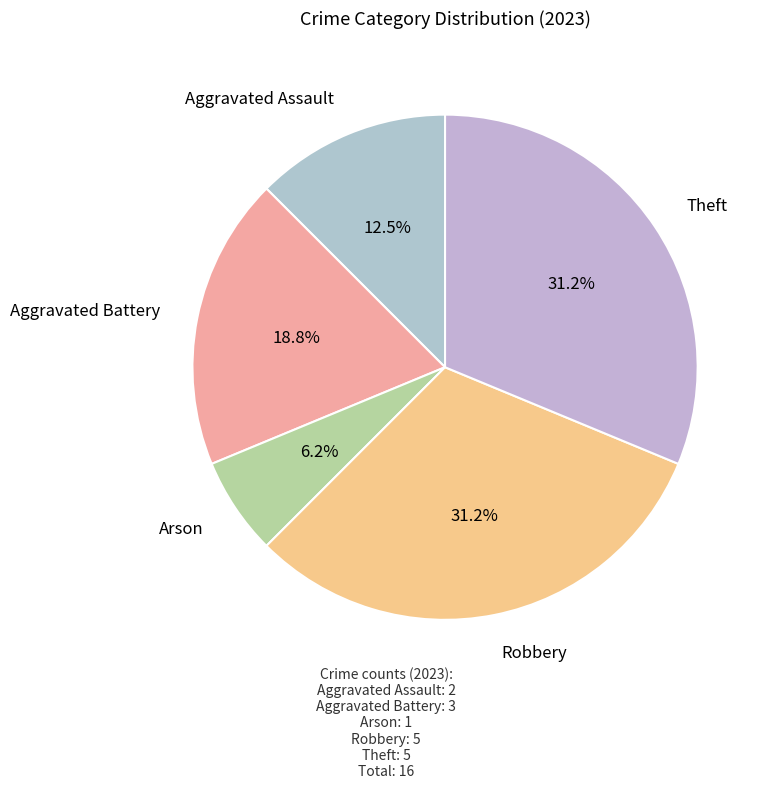

To the nearest percent, what portion does Arson represent?

6%